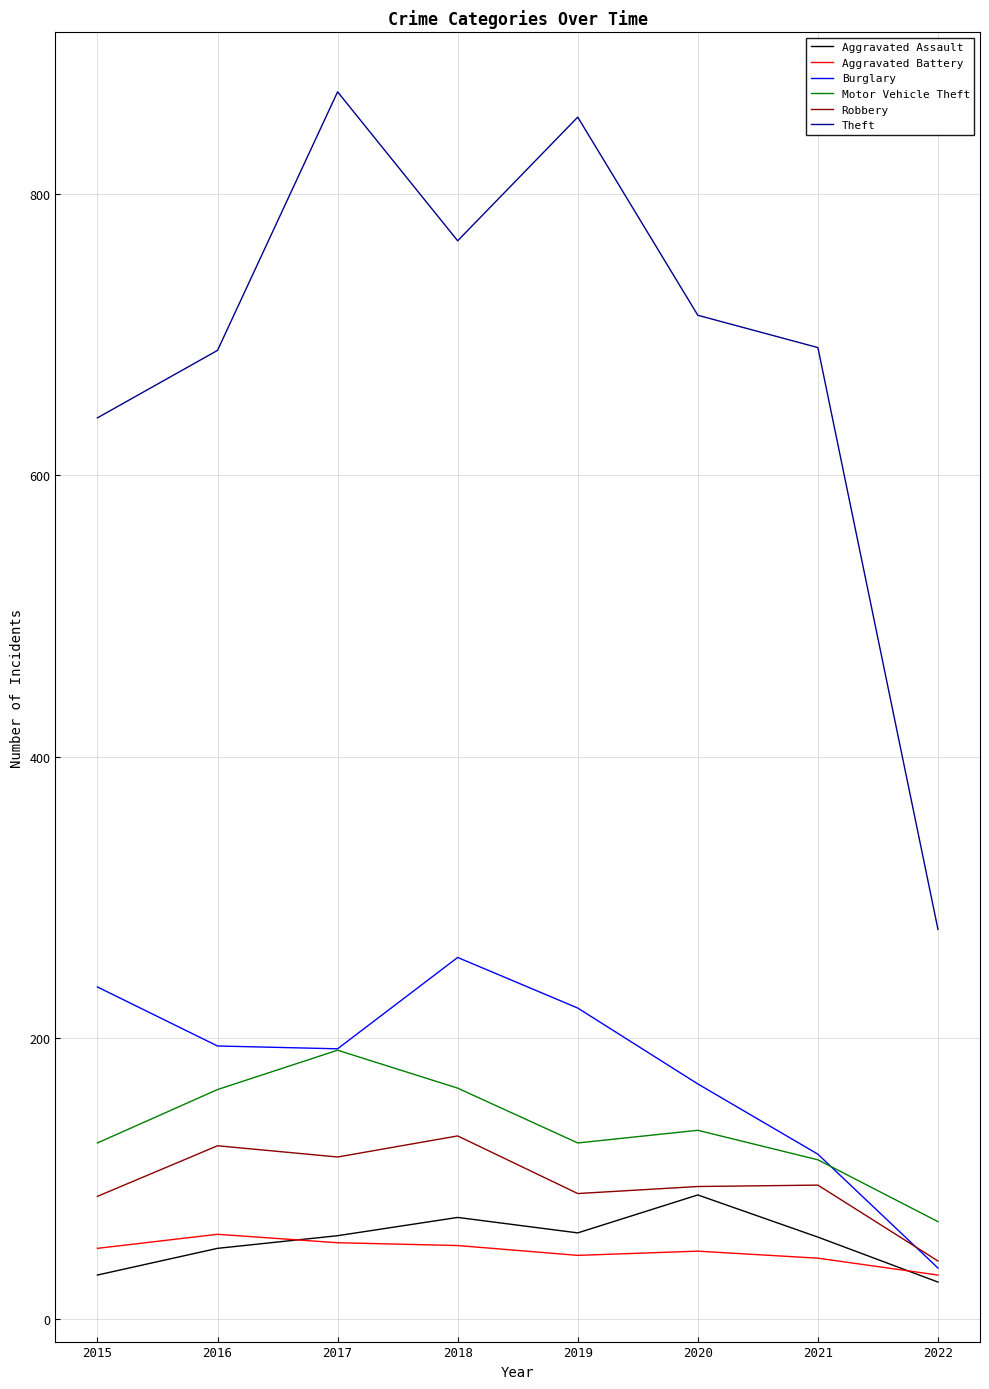

Read the Motor Vehicle Theft value at 2019.

125